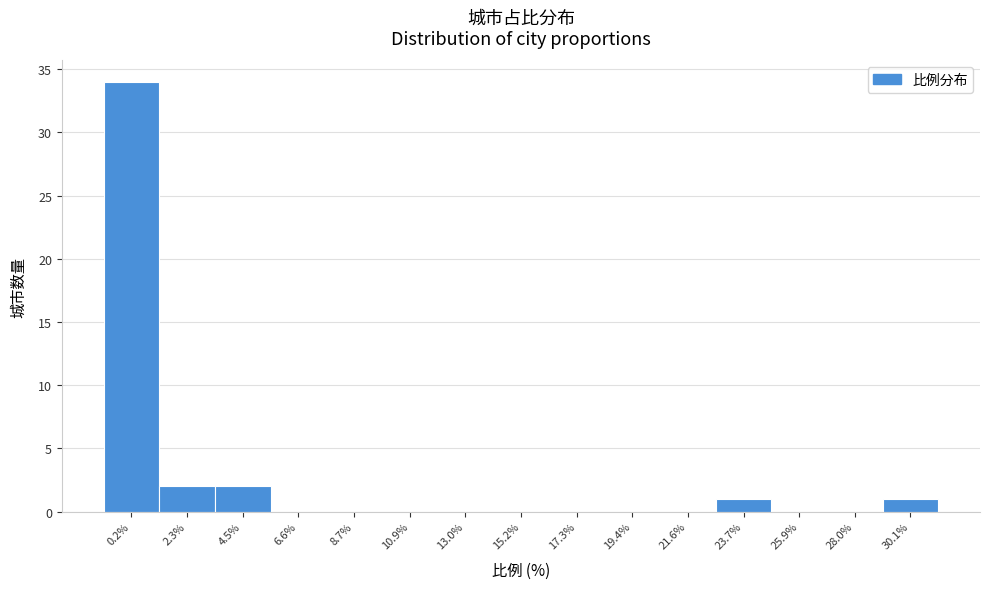

Reading left to right, transcribe all the data shown in this chart.

0.2%=34	2.3%=2	4.5%=2	6.6%=0	8.7%=0	10.9%=0	13.0%=0	15.2%=0	17.3%=0	19.4%=0	21.6%=0	23.7%=1	25.9%=0	28.0%=0	30.1%=1